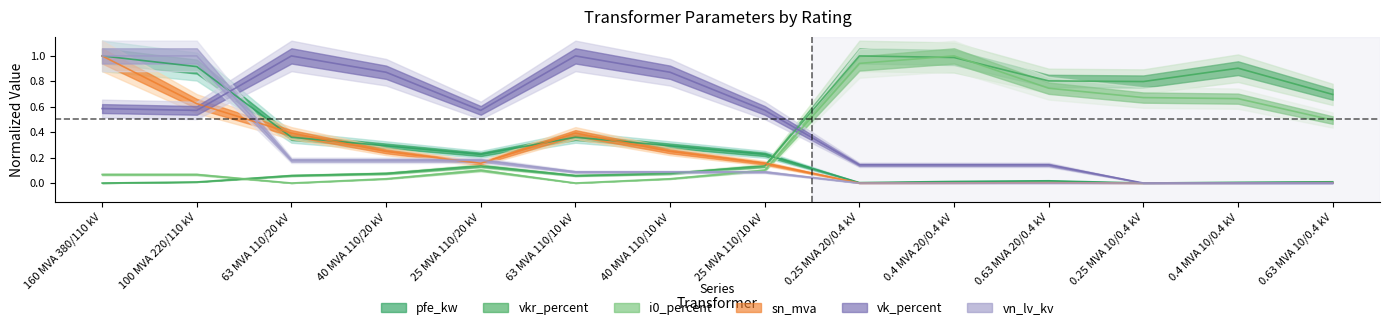

At which category does vk_percent reach its first local peak?

63 MVA 110/20 kV